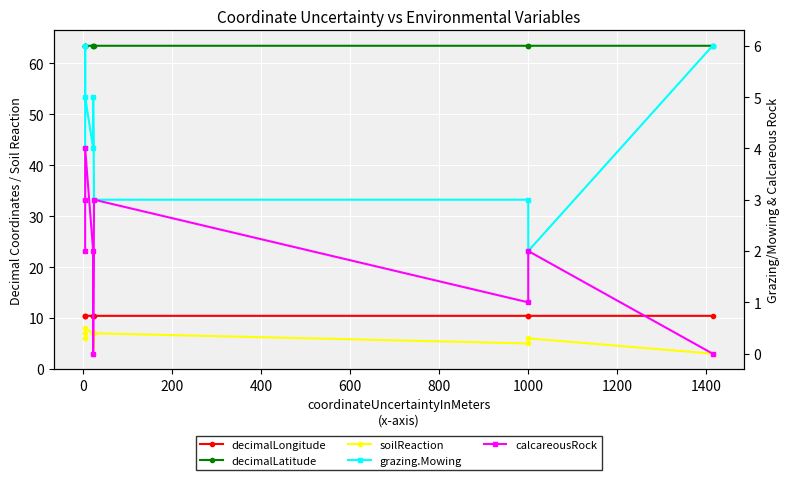

In soilReaction, how many points are lower than both neighbors (excluding endpoints)?

2